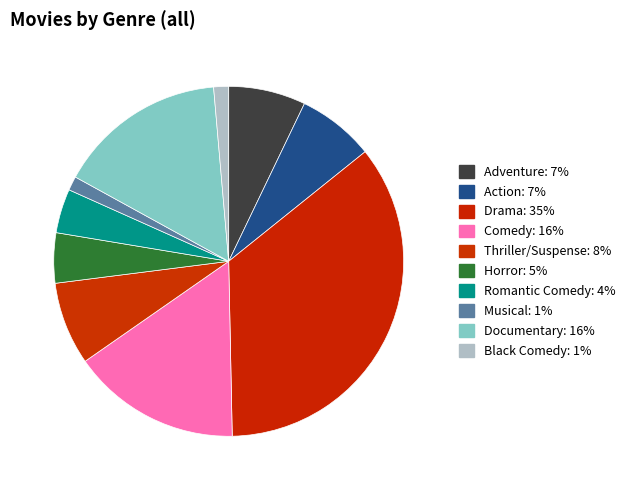

How many segments does this pie chart have?

10